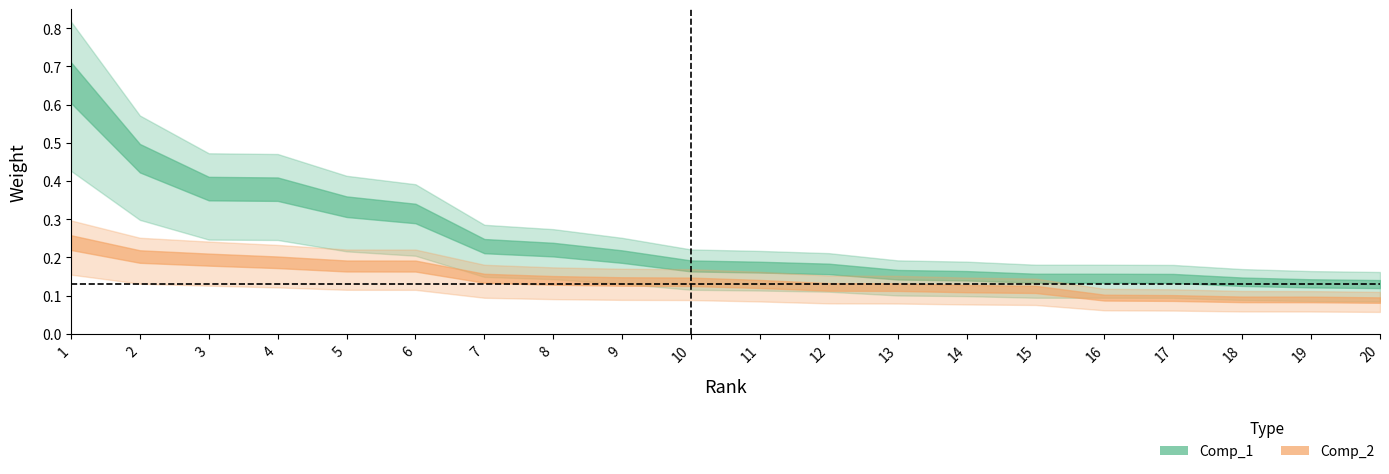

Is the value of Comp_2 at 17 greater than the value of Comp_1 at 7?

No